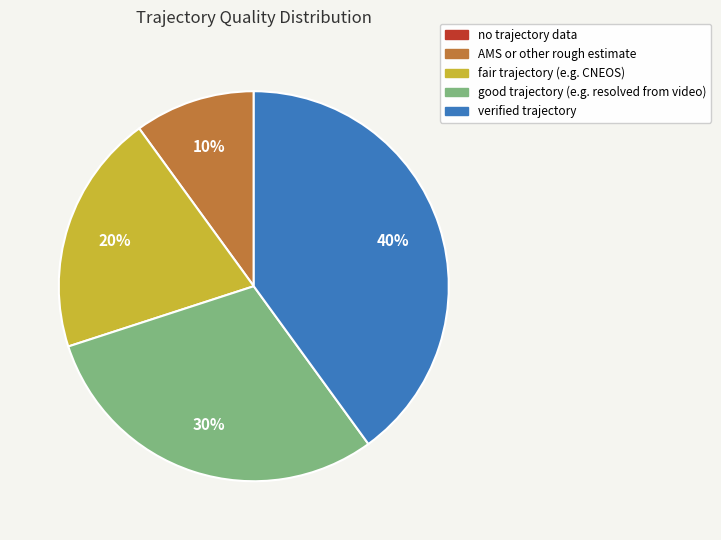

Which has a higher value, good trajectory (e.g. resolved from video) or verified trajectory?

verified trajectory